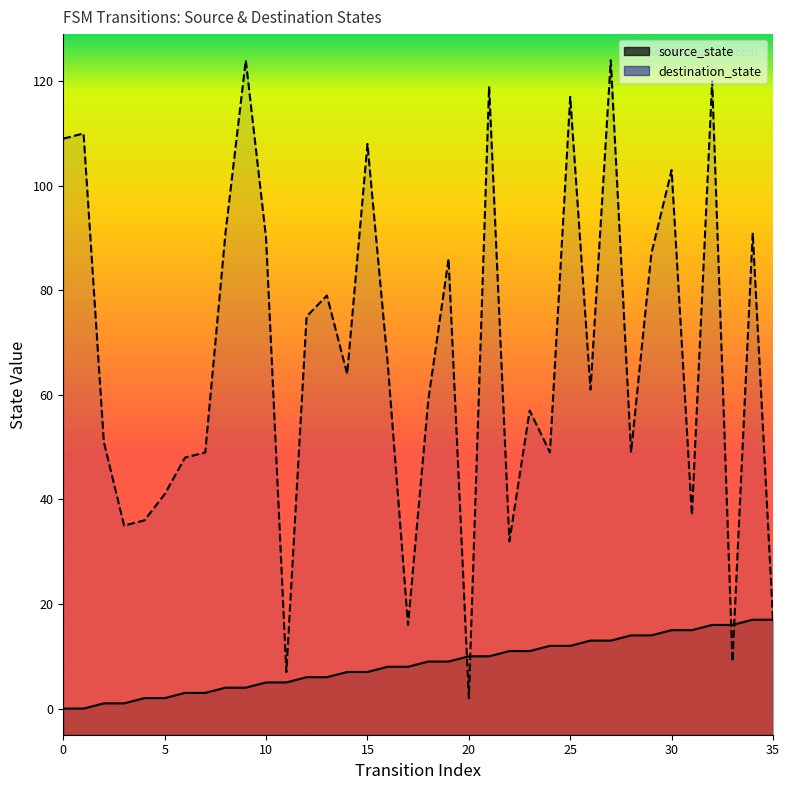

How many values in source_state are above zero?

34